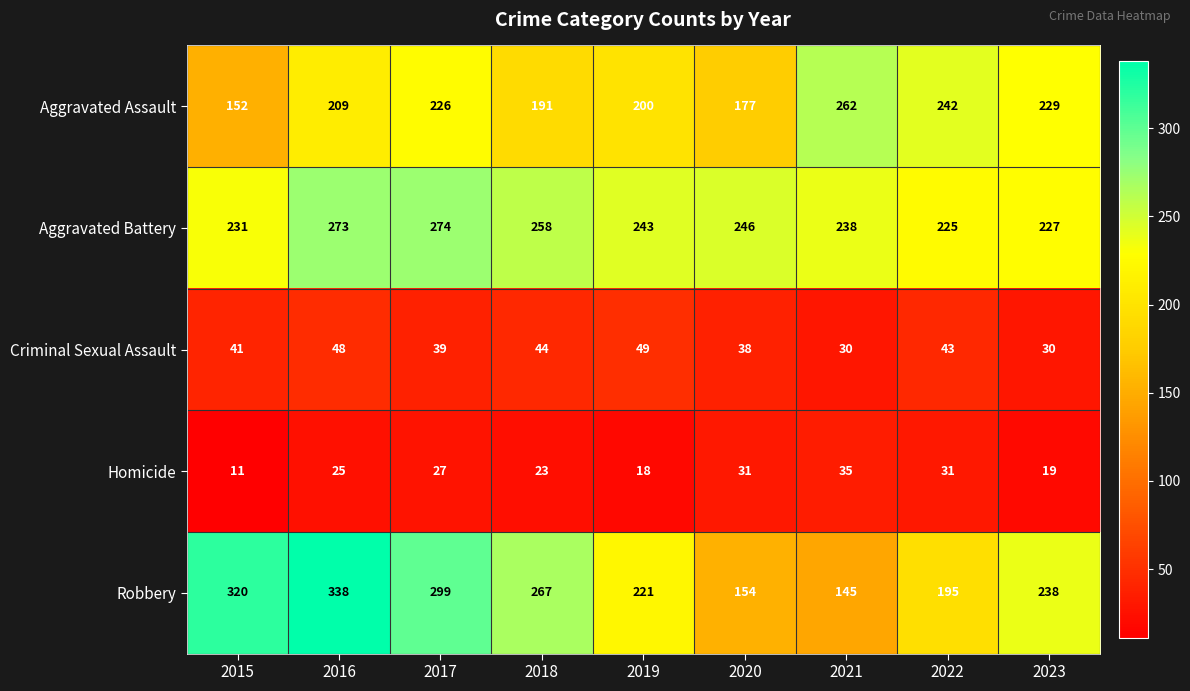

What is the greatest value displayed?

338